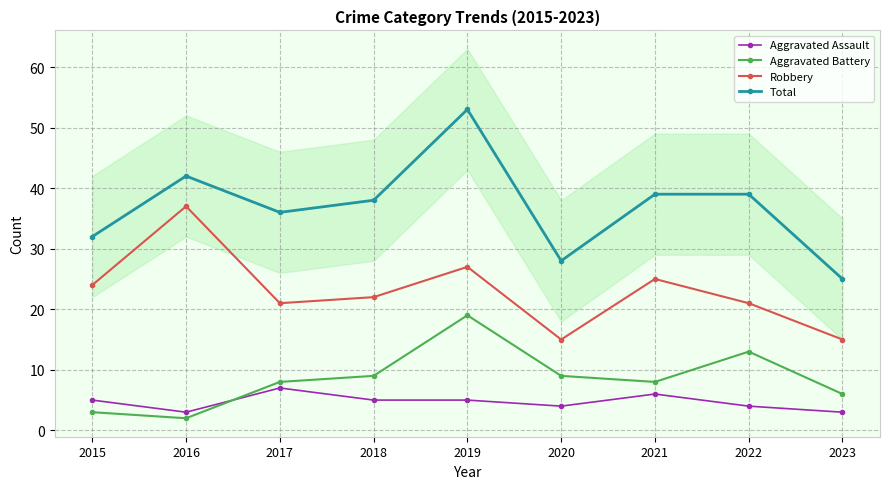

What is the spread (max minus min) of values at 2021?

33